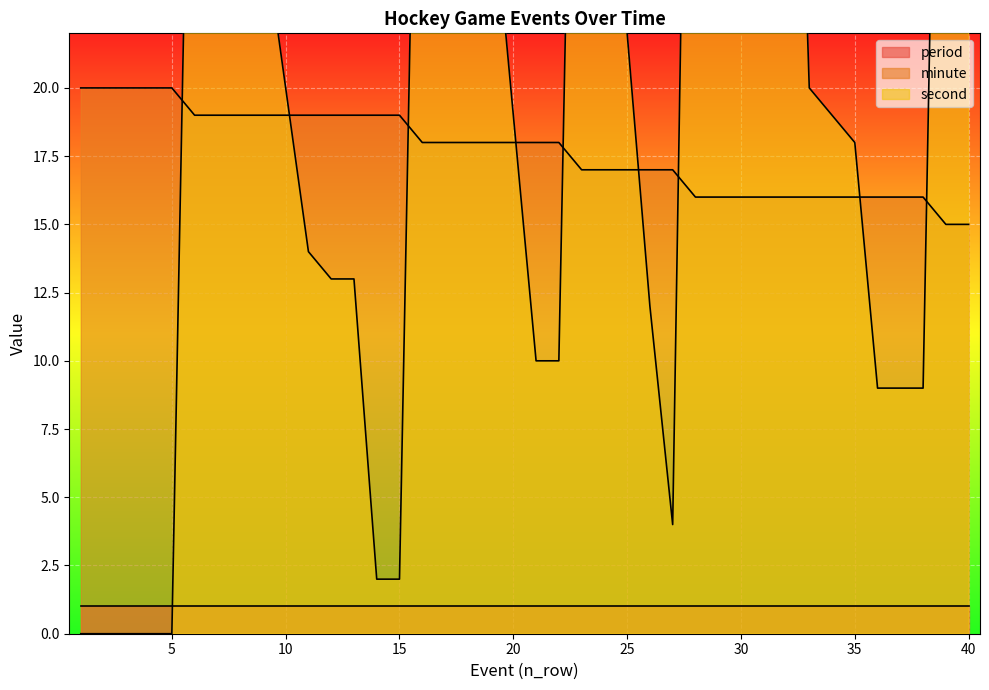

List the labels in order of minute value, largest first.

1, 2, 3, 4, 5, 6, 7, 8, 9, 10, 11, 12, 13, 14, 15, 16, 17, 18, 19, 20, 21, 22, 23, 24, 25, 26, 27, 28, 29, 30, 31, 32, 33, 34, 35, 36, 37, 38, 39, 40